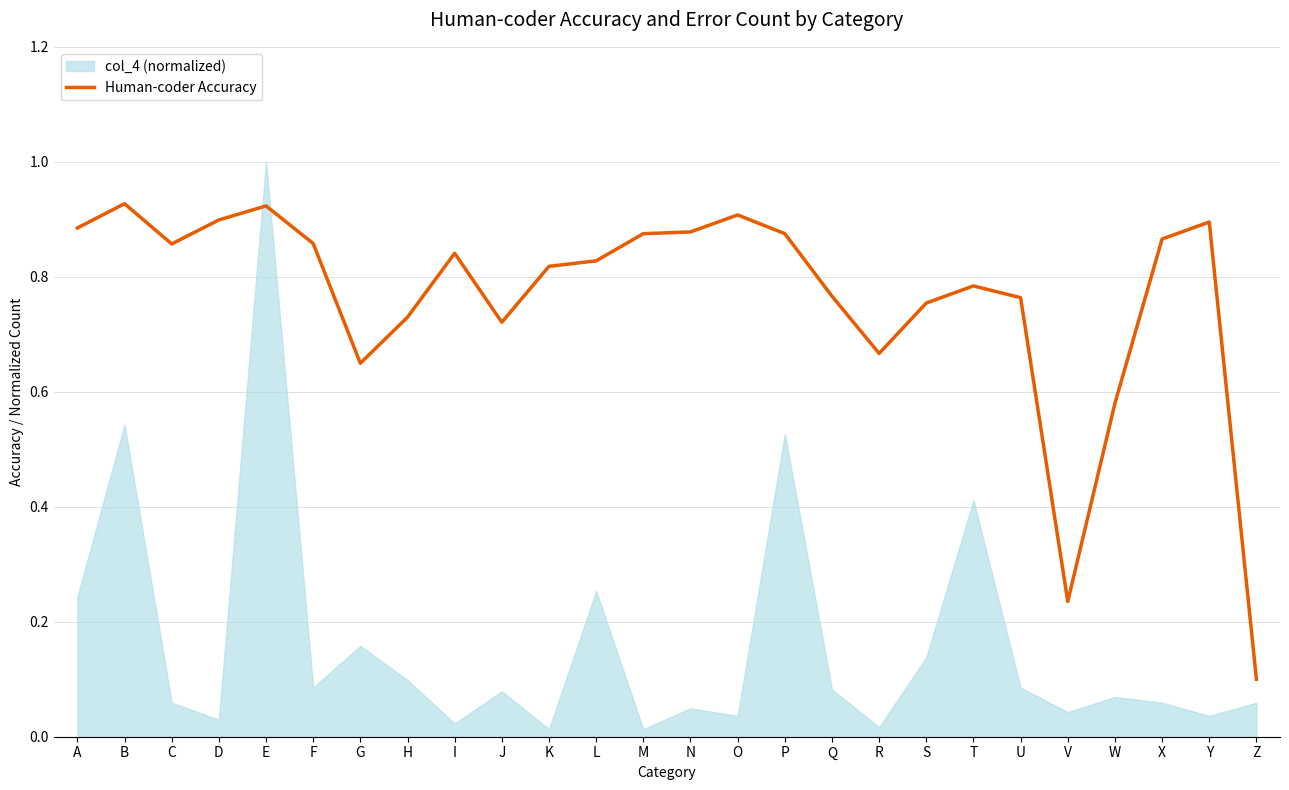

List the labels in order of value, smallest first.

Z, V, W, G, R, J, H, S, U, Q, T, K, L, I, C, F, X, M, P, N, A, Y, D, O, E, B